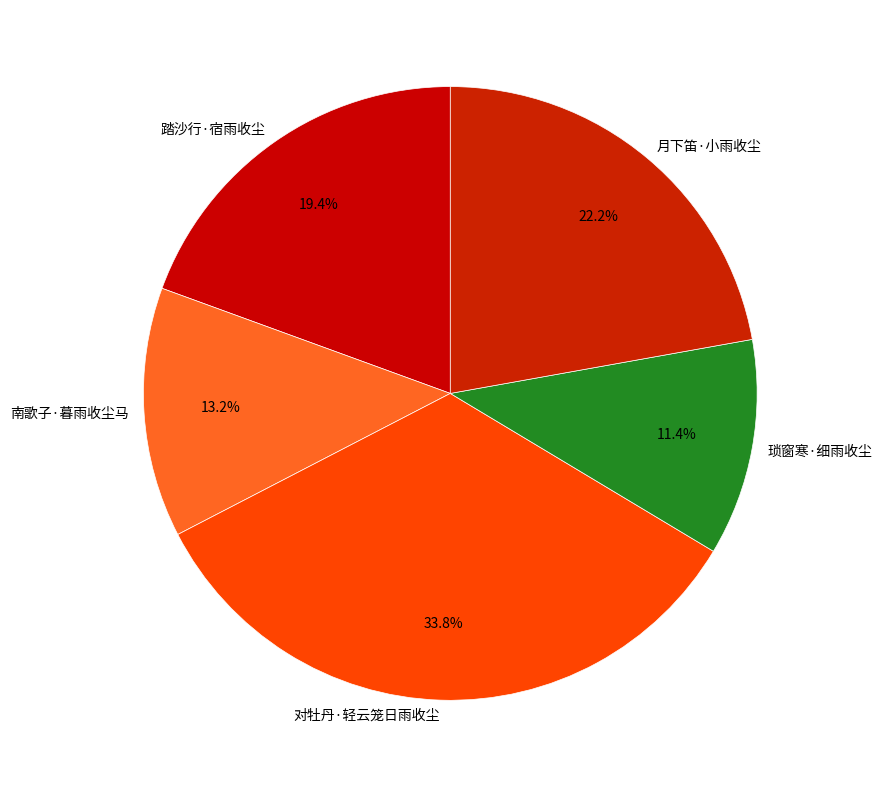

To the nearest percent, what is the difference between the largest and smallest slice percentages?

22%